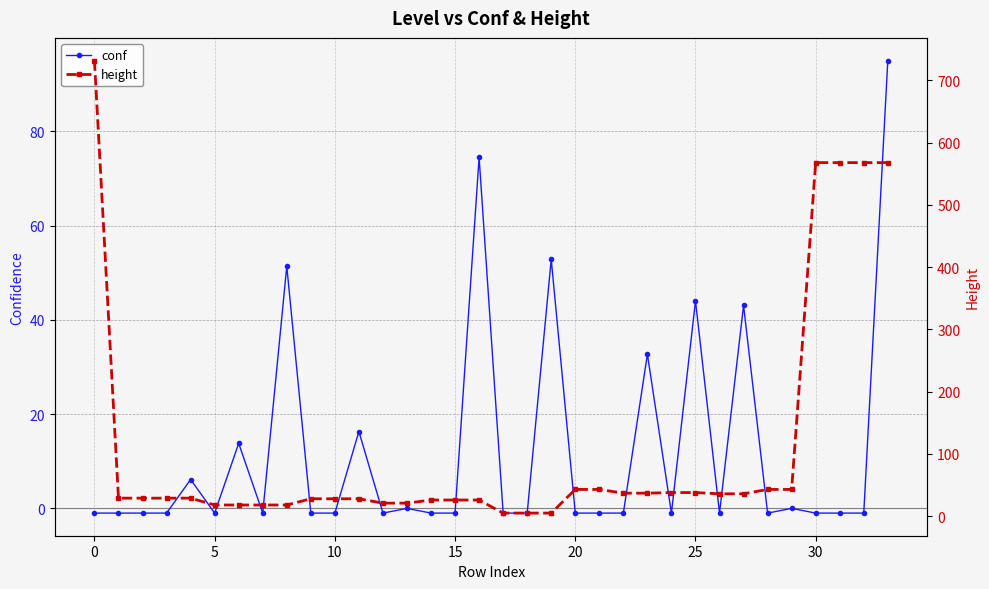

What is the value of the conf point at the 15th from the left?

-1.0